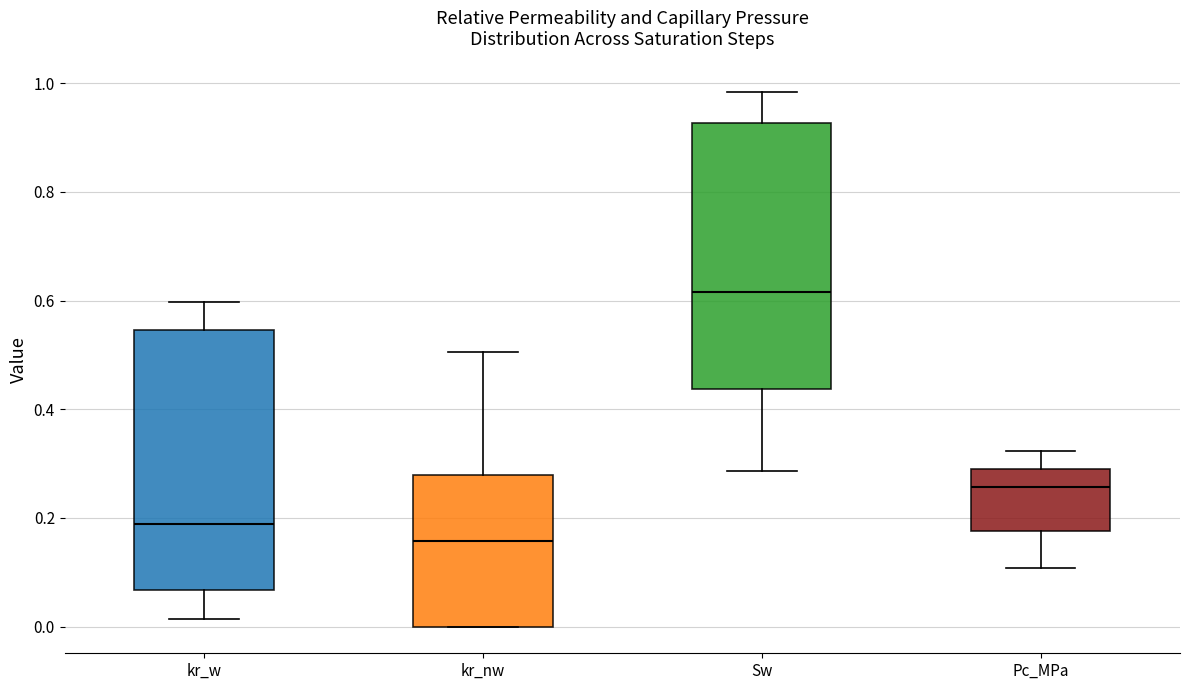

Which box's median line is the lowest?

kr_nw